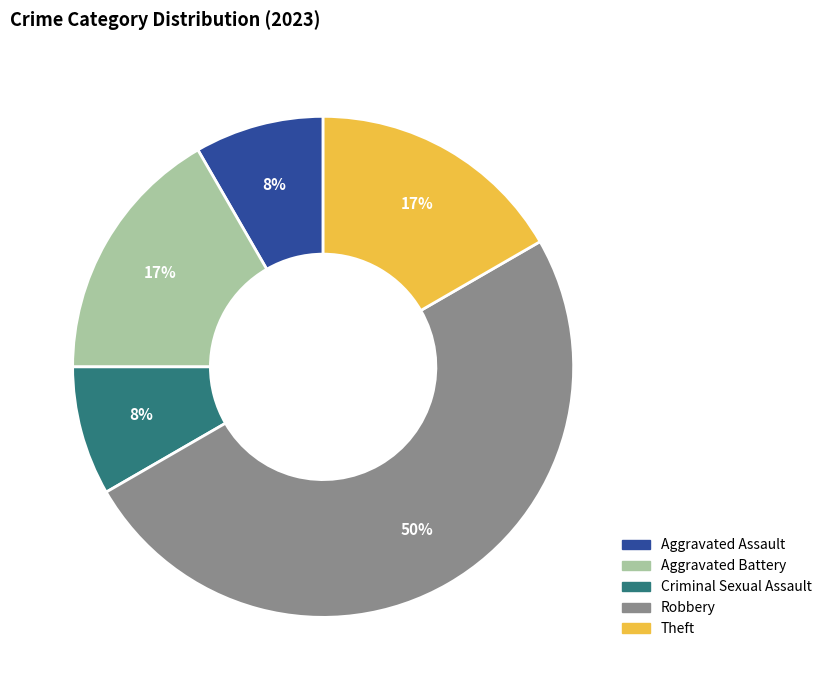

Count the number of slices in the pie.

5